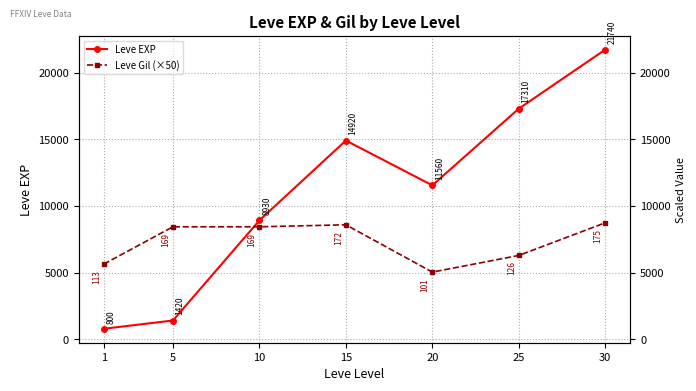

What is the difference between the maximum and minimum values in the Leve EXP series?

20940